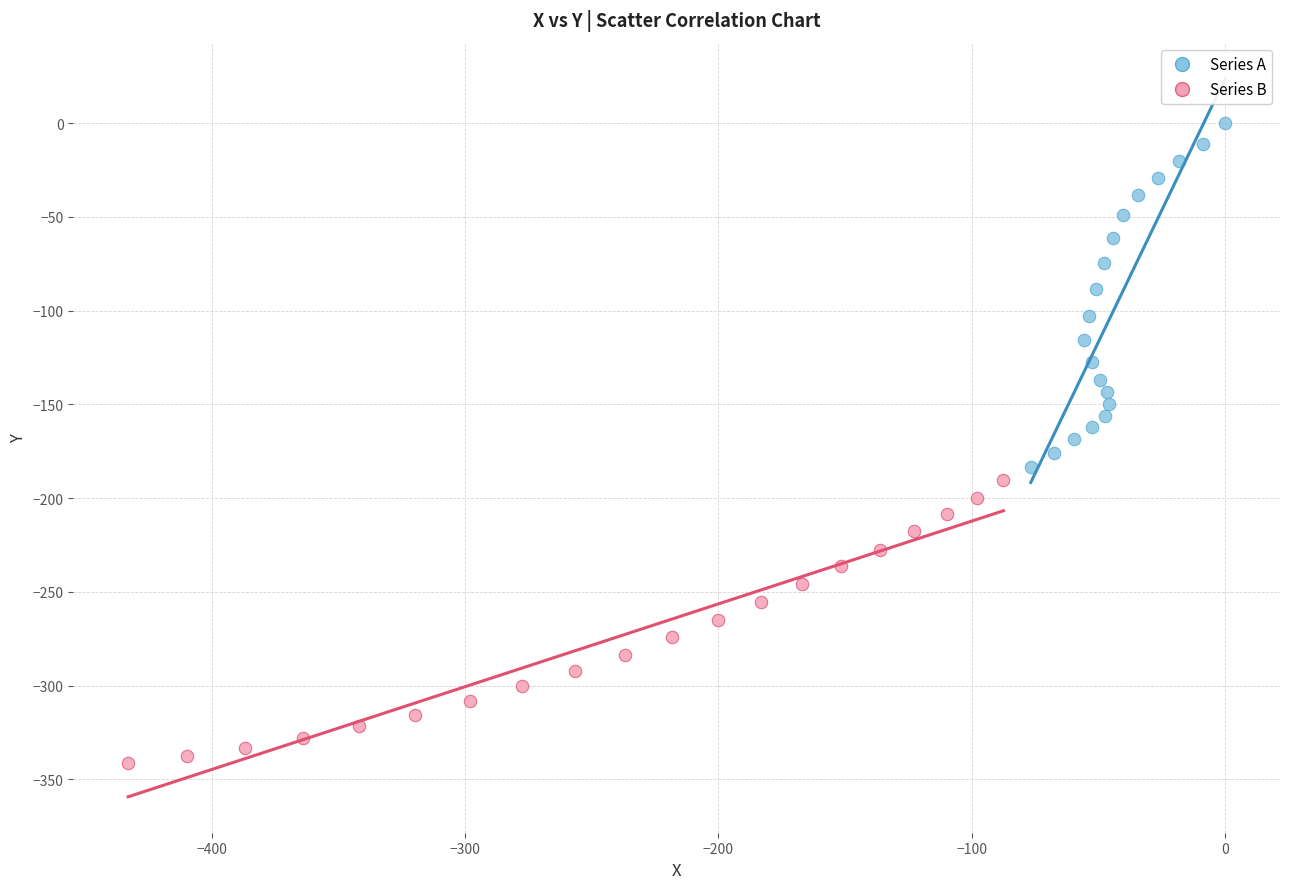

Which series reaches the minimum Y coordinate?

Series B